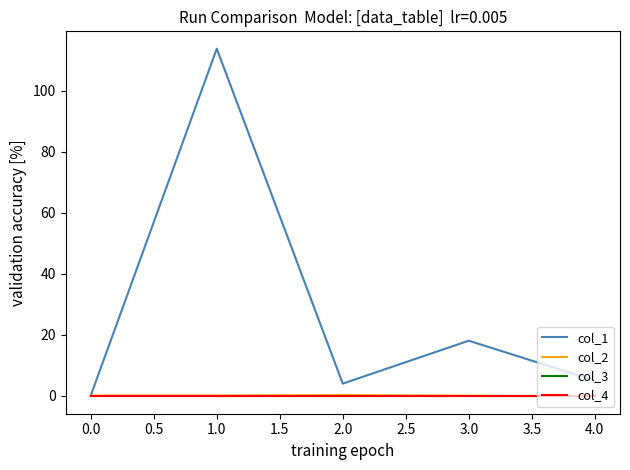

At how many categories does at least one series exceed 12?

2